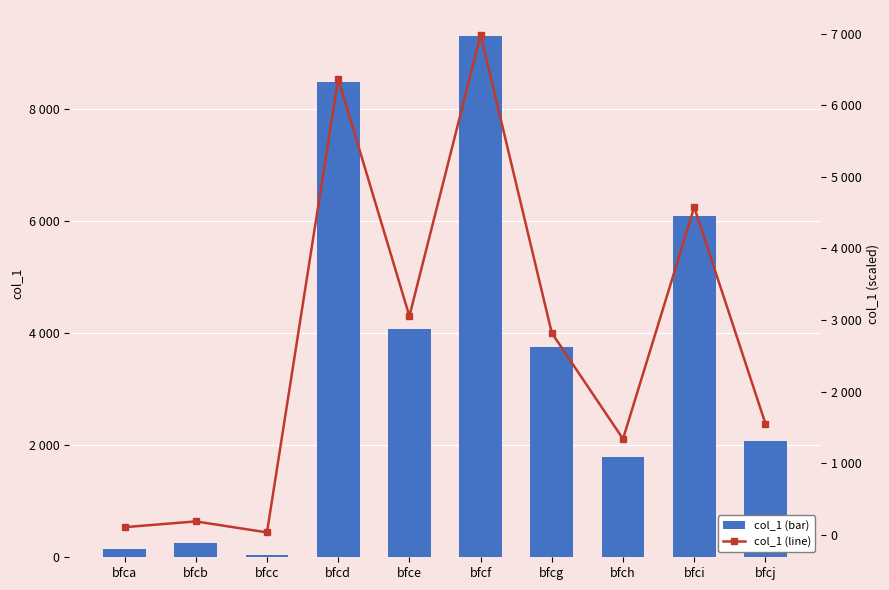

The col_1 (bar) series shows 2070.0 at bfcj. True or false?

True